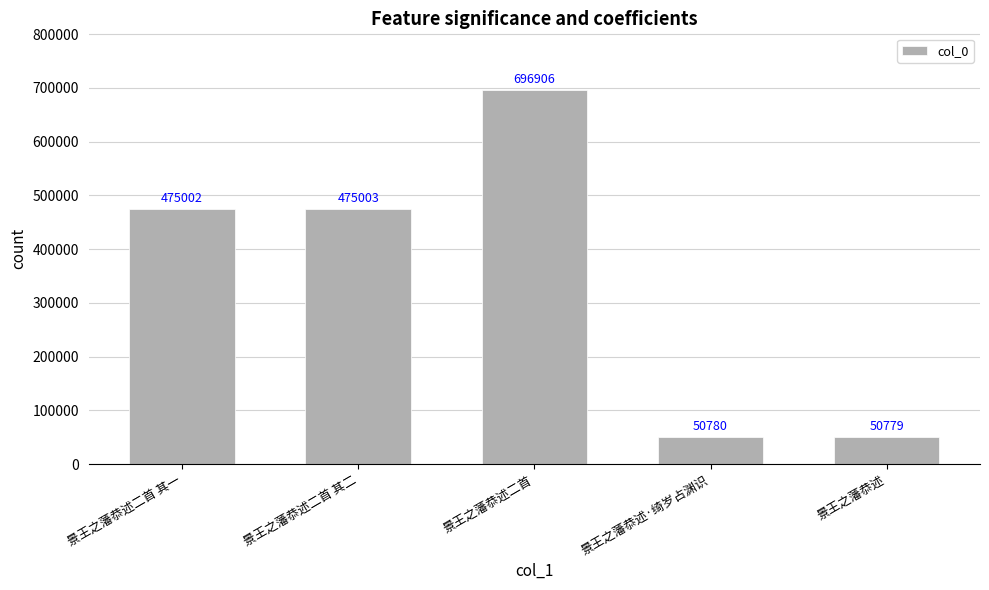

Rank the categories by value from lowest to highest.

景王之藩恭述, 景王之藩恭述·绮岁占渊识, 景王之藩恭述二首 其一, 景王之藩恭述二首 其二, 景王之藩恭述二首